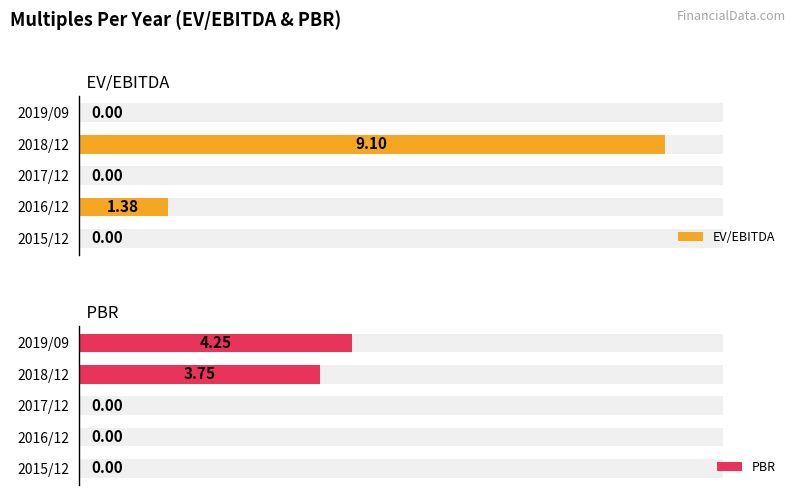

What is the difference between the second highest and minimum values in the EV/EBITDA series?

1.4